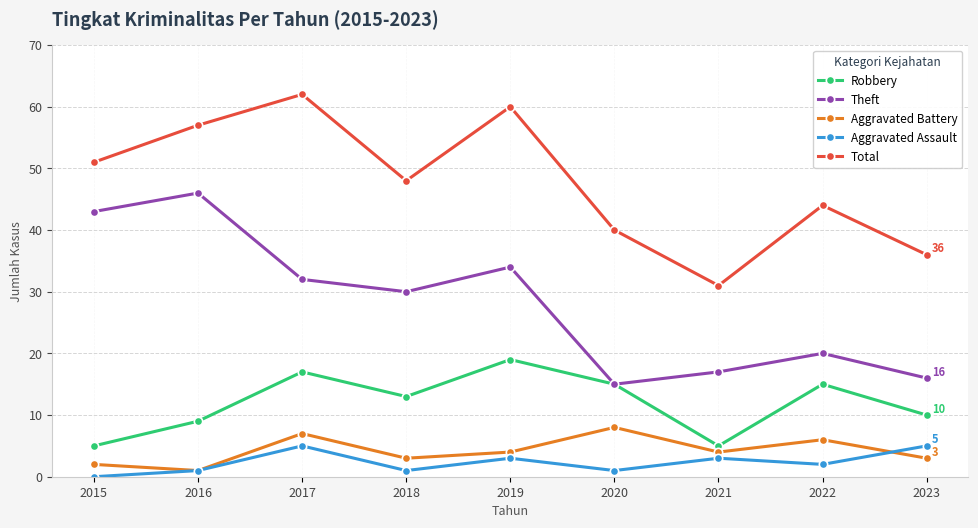

Which series has the largest total across all categories?

Total